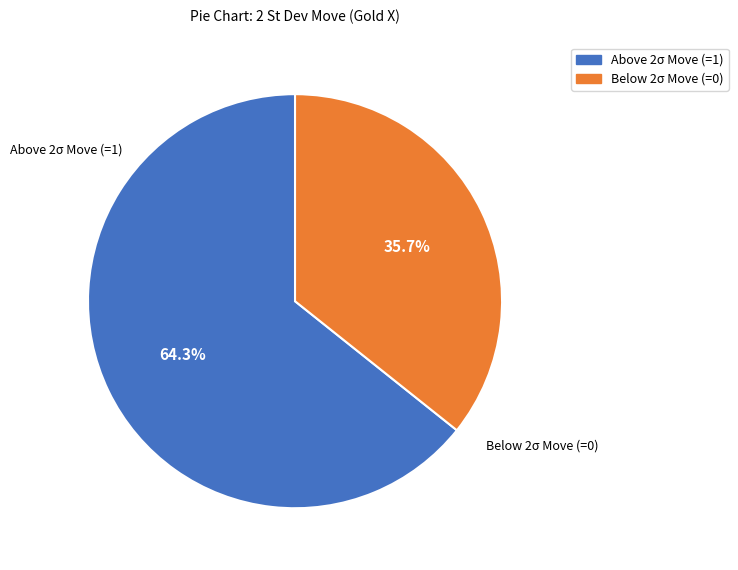

Does any single category account for the majority?

Yes